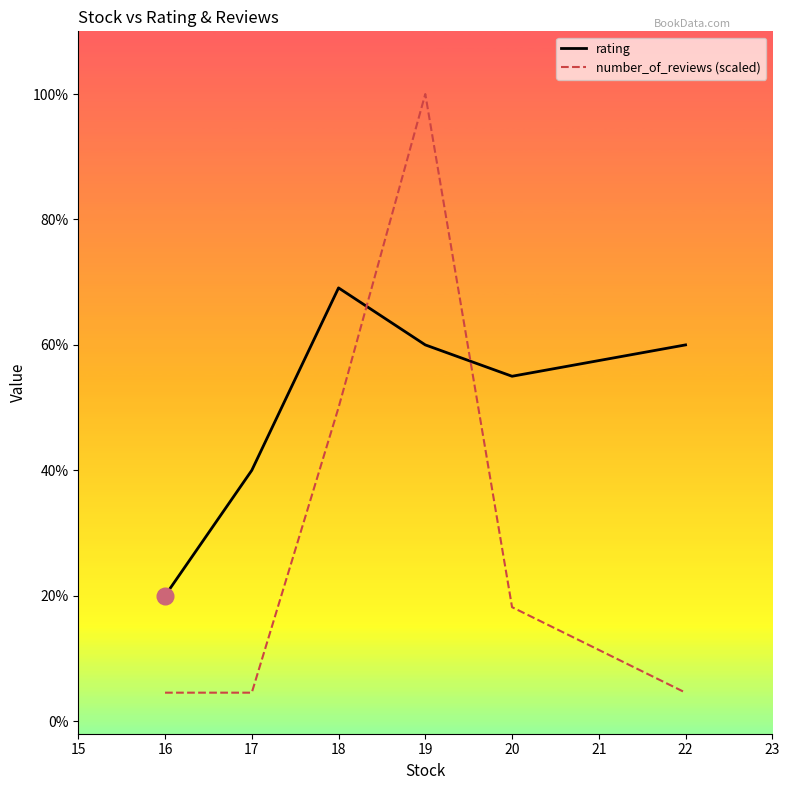

What are all the series names shown in the legend?

rating, number_of_reviews (scaled)